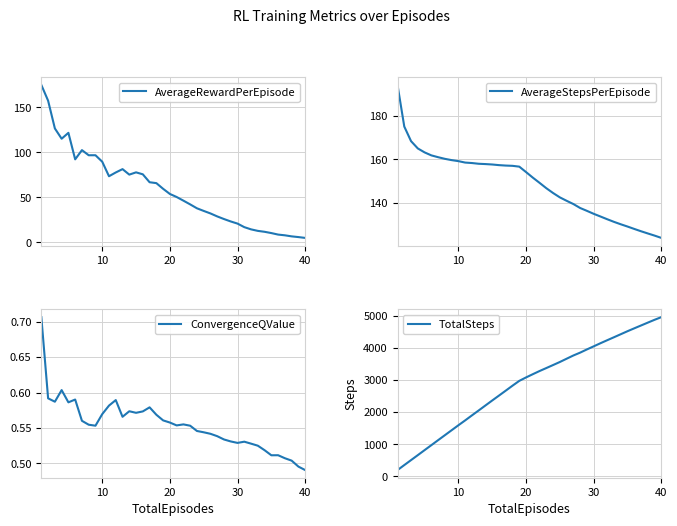

True or false: TotalSteps and AverageRewardPerEpisode intersect in this chart.

False